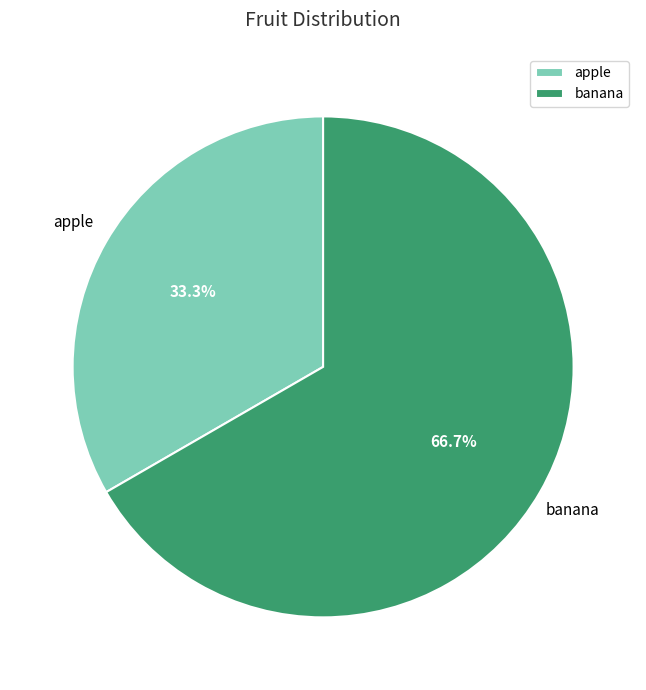

To the nearest percent, what portion does banana represent?

67%